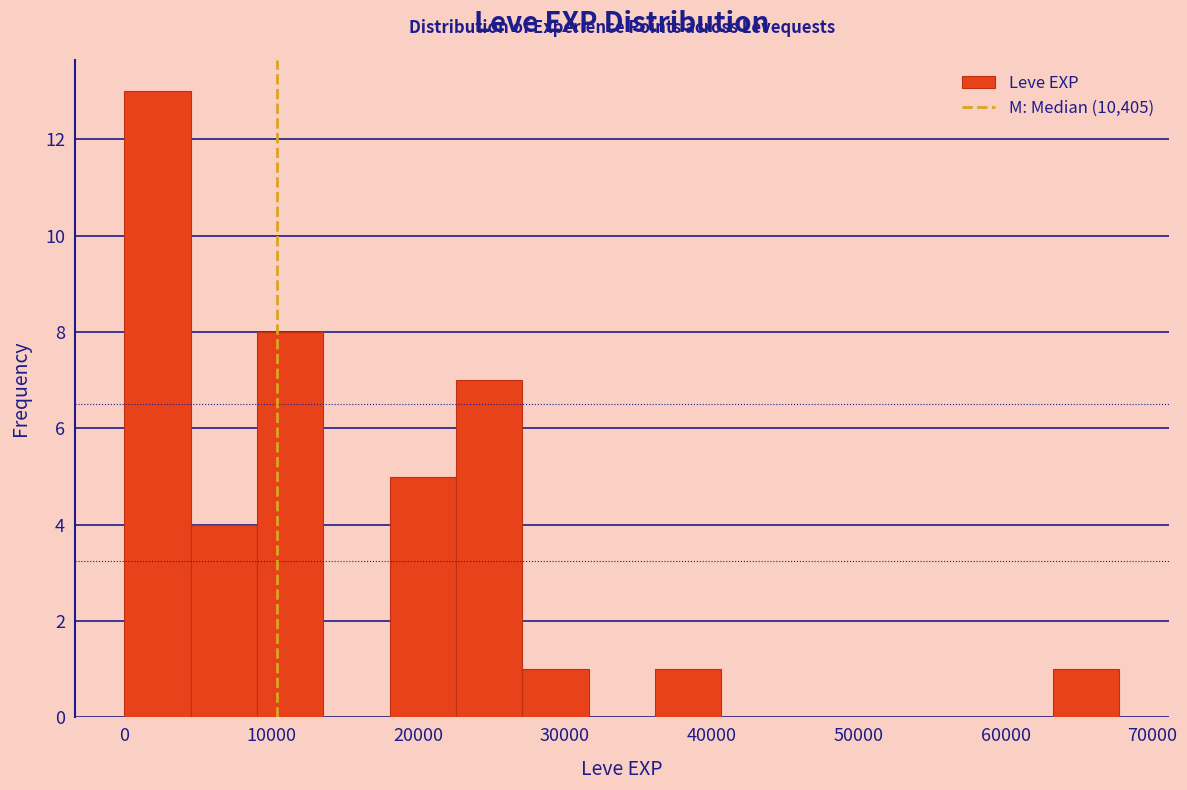

Reading left to right, list every bar in this chart as the range it spans on the x-axis followed by its height. Neither the bar edges nor the heights are printed on the chart, so give them approximately, as read against the axes.

0 to 5000: 13
5000 to 9000: 4
9000 to 14000: 8
14000 to 18000: 0
18000 to 23000: 5
23000 to 27000: 7
27000 to 32000: 1
32000 to 36000: 0
36000 to 41000: 1
41000 to 45000: 0
45000 to 50000: 0
50000 to 54000: 0
54000 to 59000: 0
59000 to 63000: 0
63000 to 68000: 1